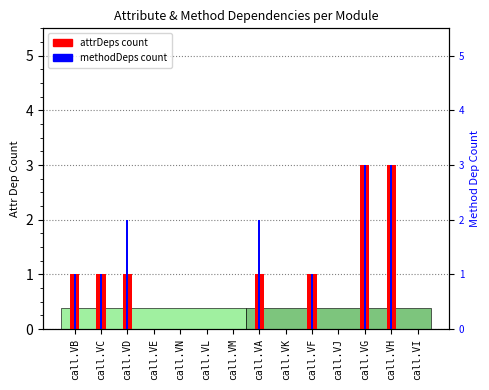

How many values in attrDeps count are above zero?

7